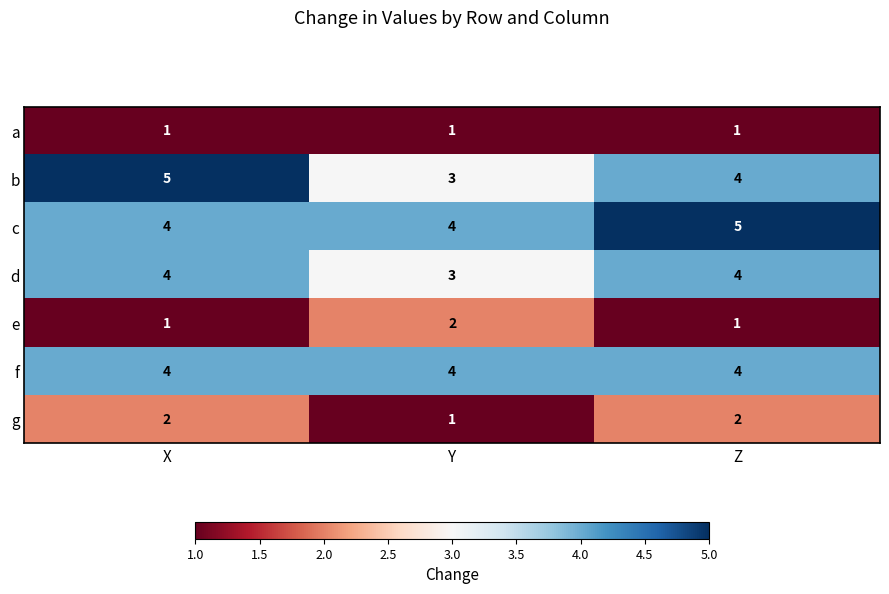

Rank the categories by b value from highest to lowest.

X, Z, Y